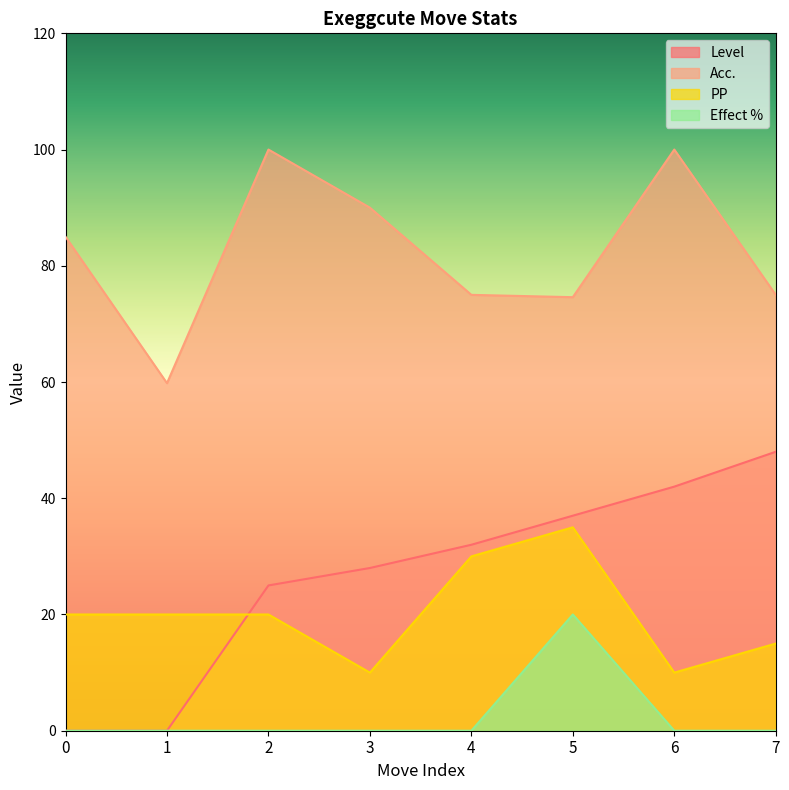

Reading left to right, what are all the values shown in this chart?

Level: 0.0	0.0	25.0	28.0	32.0	37.0	42.0	48.0
Acc.: 85.0	59.8	100.0	90.0	75.0	74.6	100.0	75.0
PP: 20.0	20.0	20.0	10.0	30.0	35.0	10.0	15.0
Effect %: 0.0	0.0	0.0	0.0	0.0	20.0	0.0	0.0